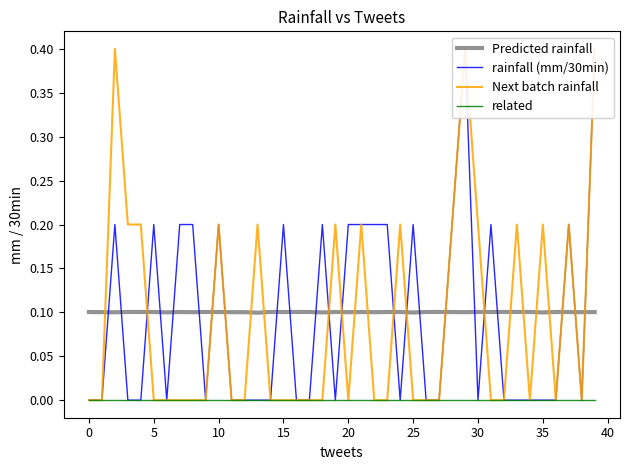

Which series has the largest range (max minus min)?

rainfall (mm/30min)